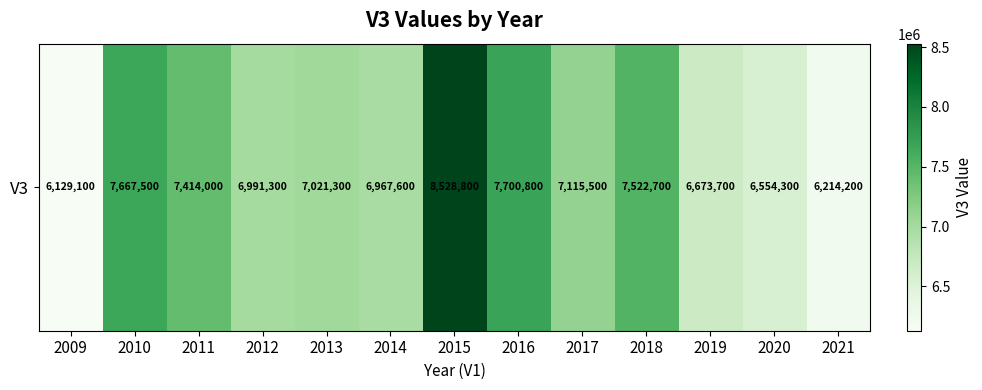

What is the sum of the values at 2019 and 2009?

12802800